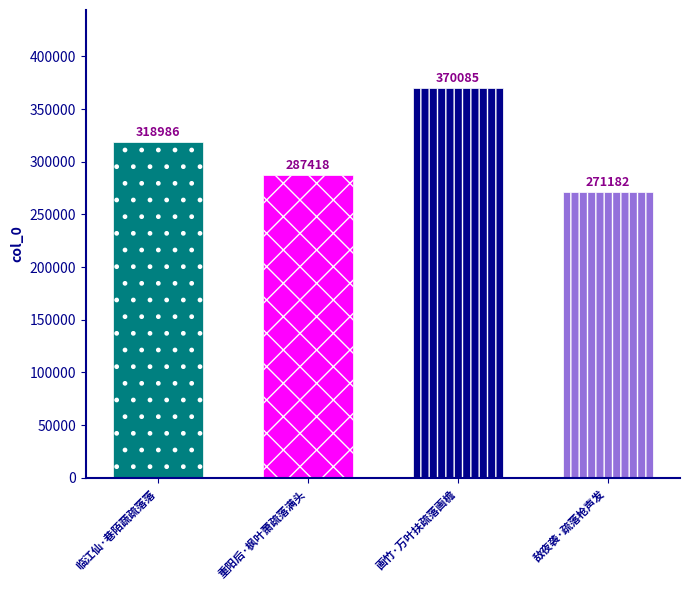

Reading right to left, extract all data points from this chart.

271182	370085	287418	318986